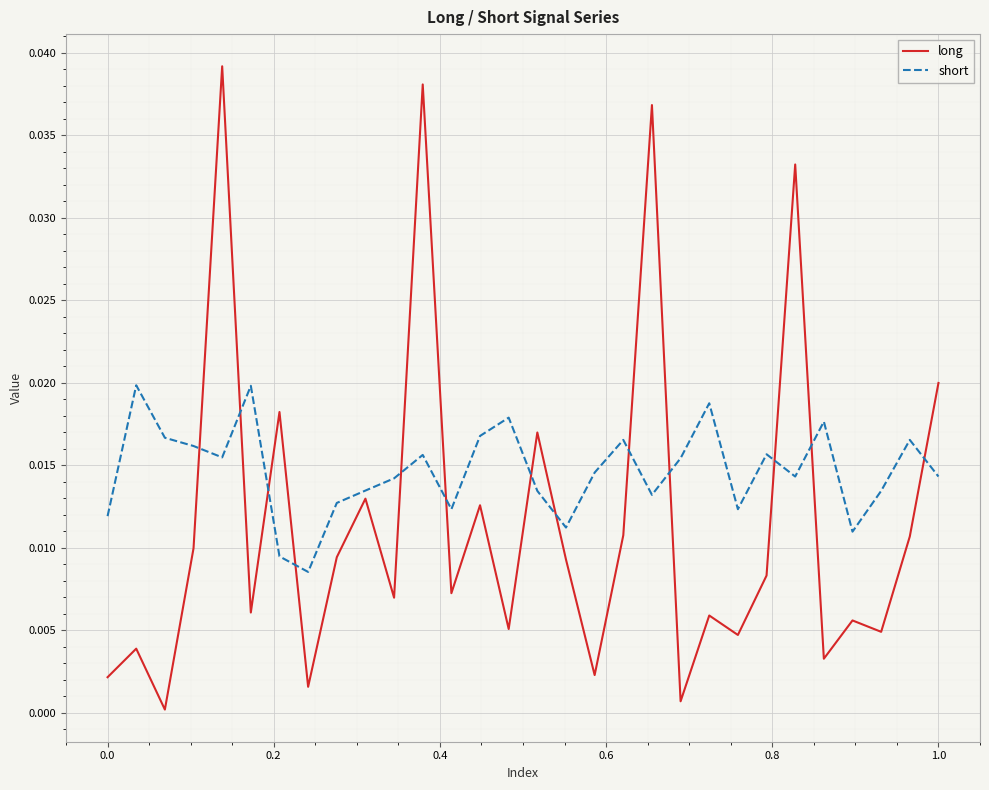

Which series ends up on top after the final intersection of long and short?

long